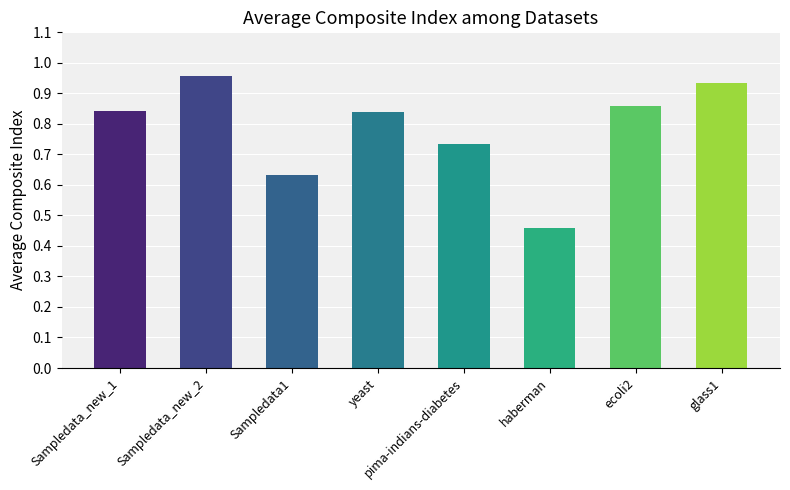

Which has a higher value, haberman or Sampledata1?

Sampledata1